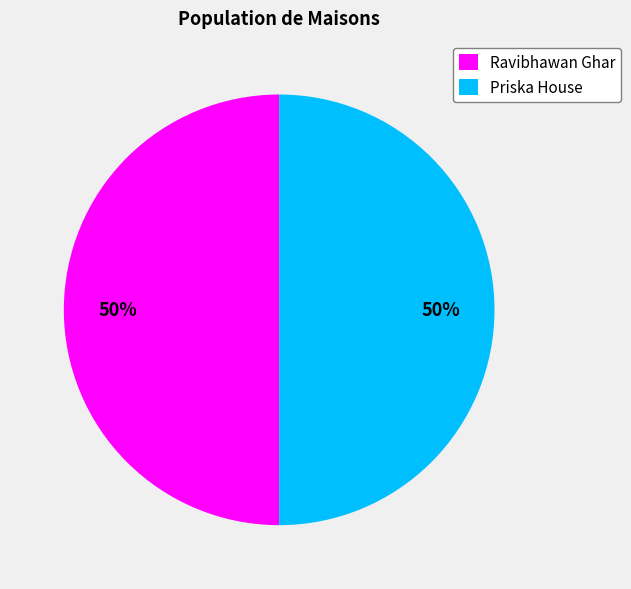

The Ravibhawan Ghar slice represents 58% of the pie. True or false?

False